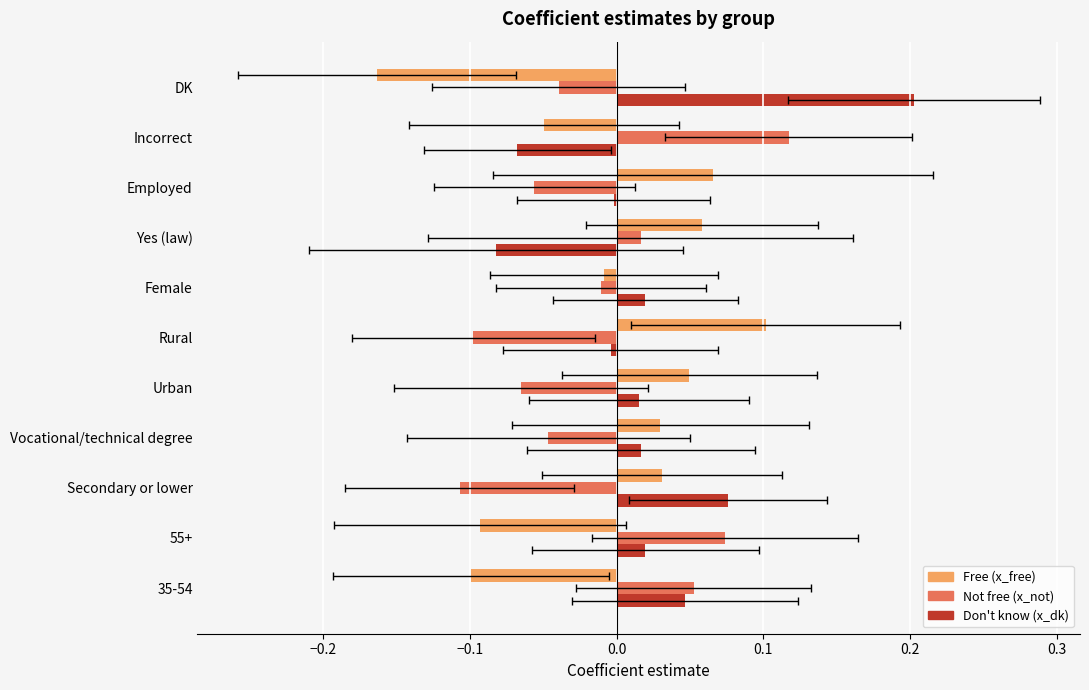

How many categories are shown in the chart?

11